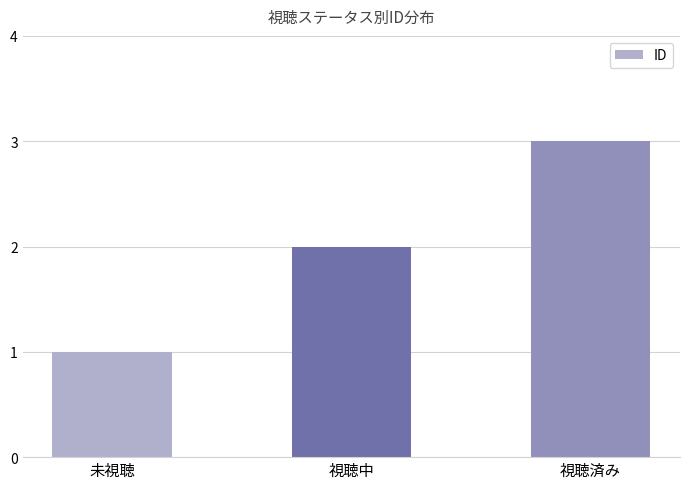

Approximately how many times larger is the value at 視聴済み compared to 視聴中?

1.5